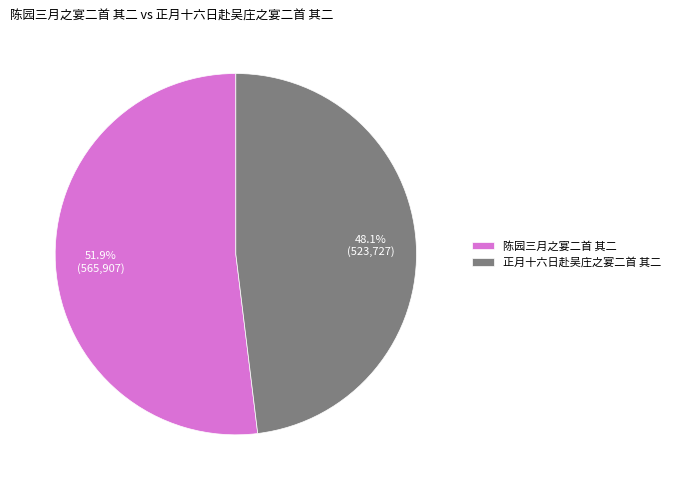

How many segments does this pie chart have?

2